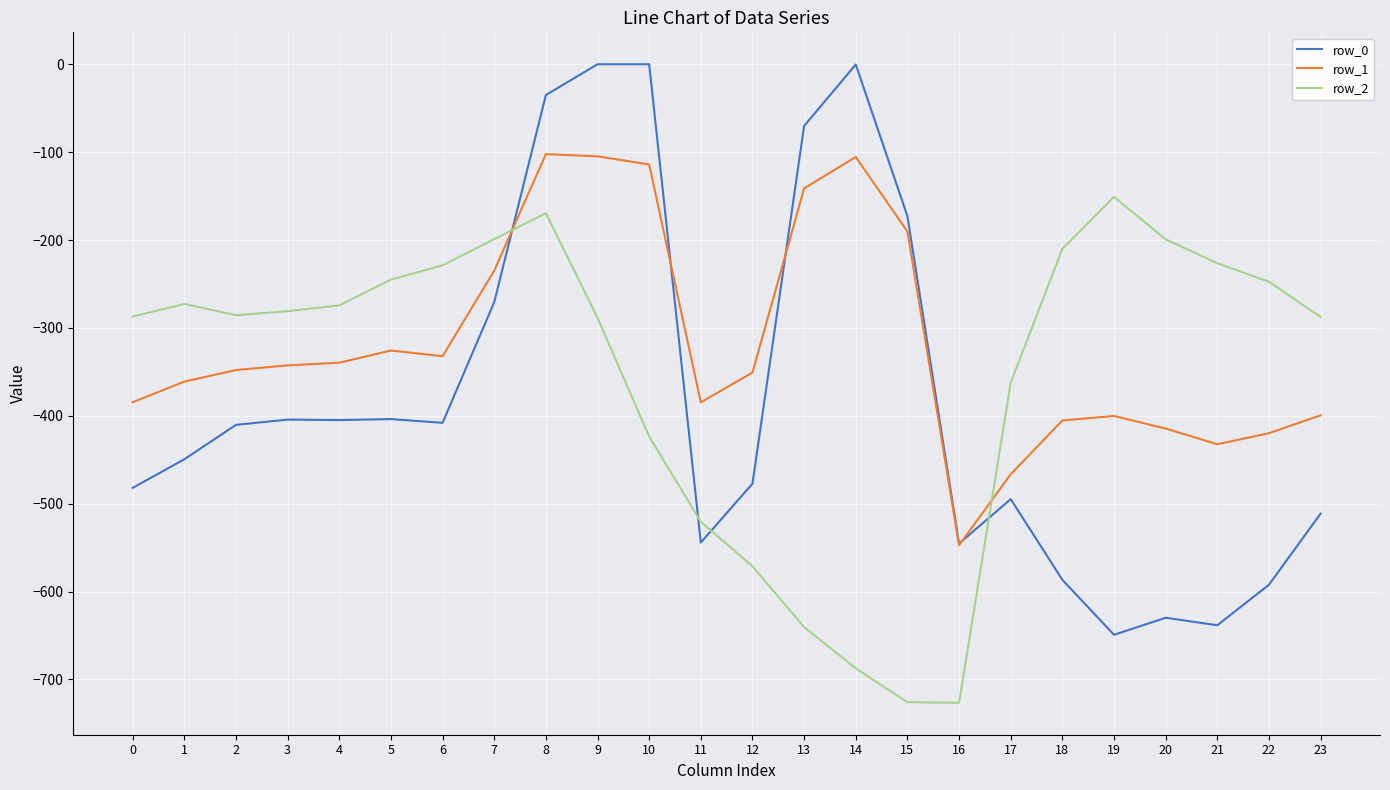

Which series changed the most between 16 and 17?

row_2